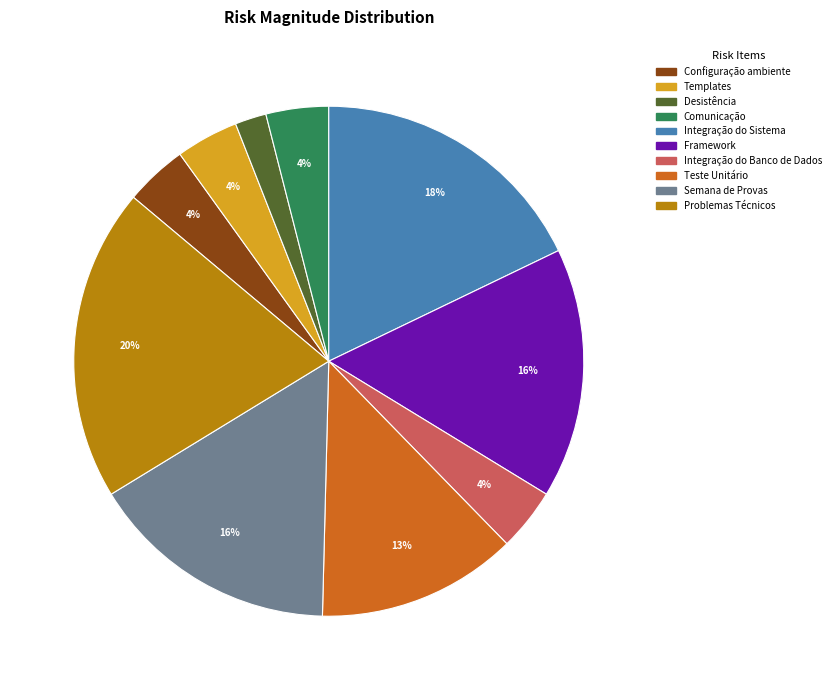

Is Integração do Banco de Dados the majority of the pie?

No